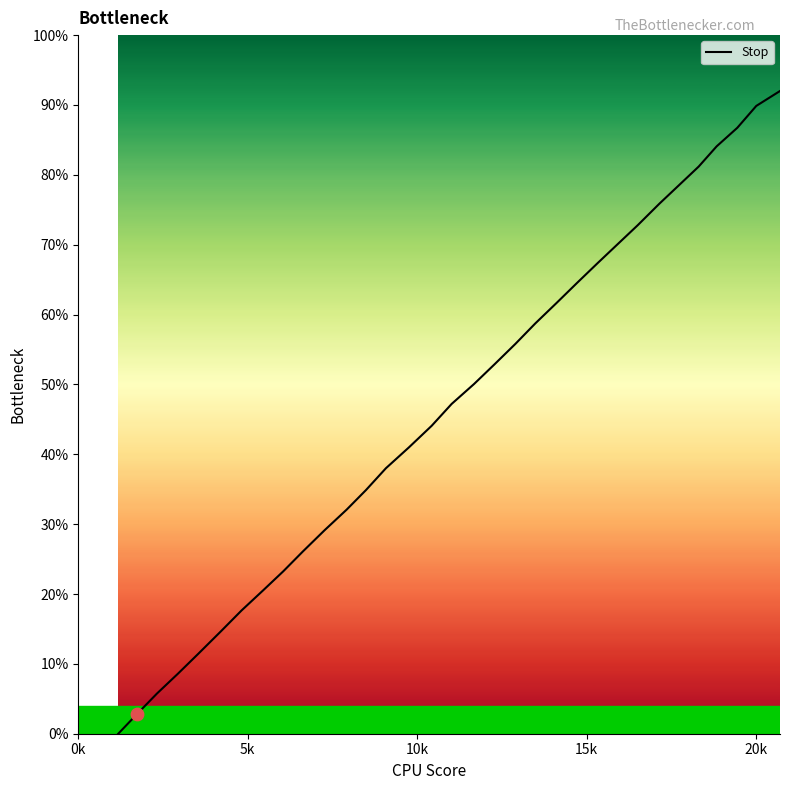

What is the difference between the maximum and minimum values?

92.0